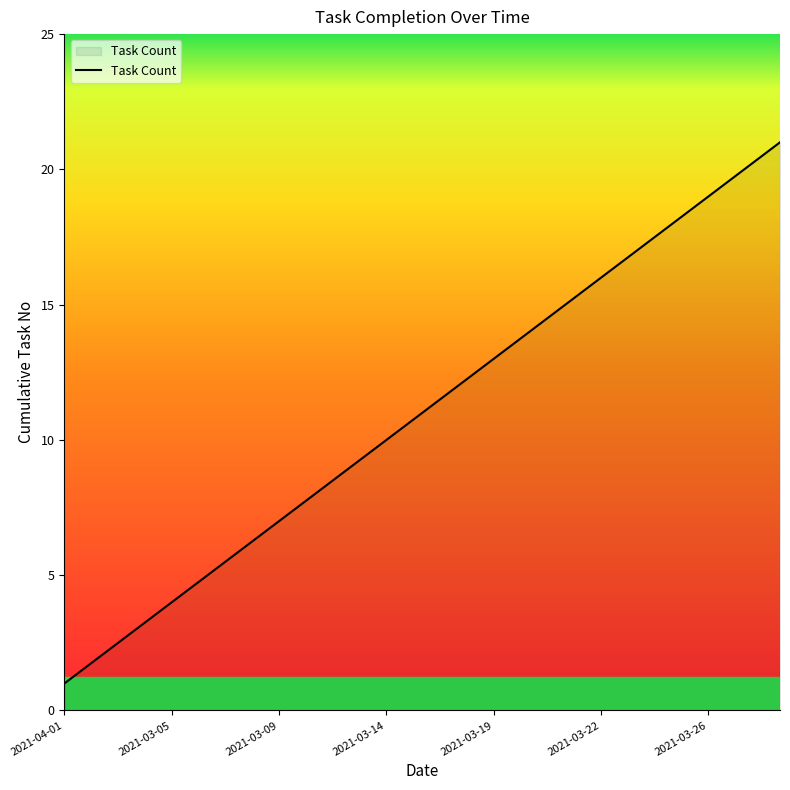

How many lines are shown in the chart?

1